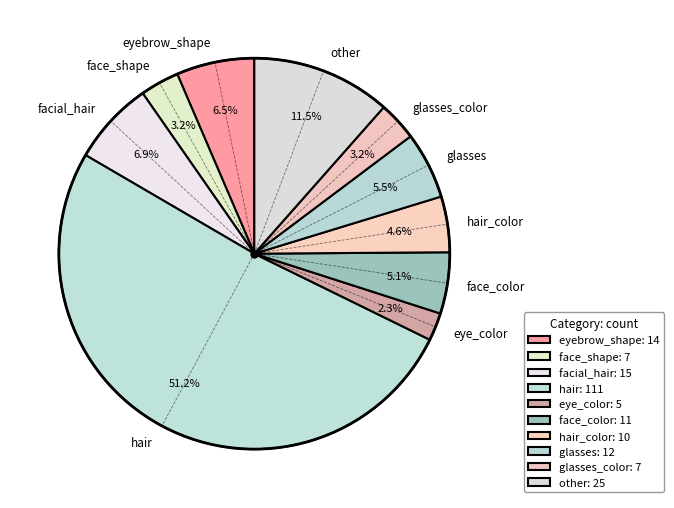

How many slices are in this pie chart?

10